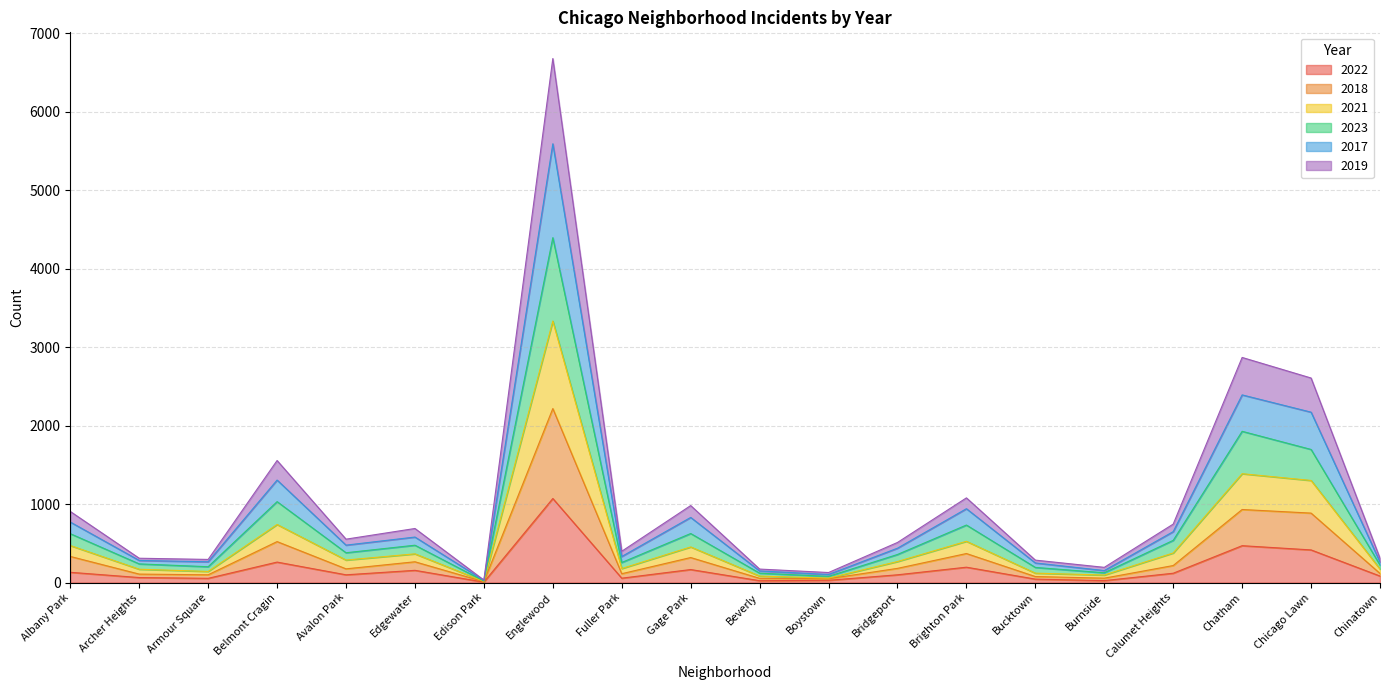

What is the highest value of the 2022 series?

1071